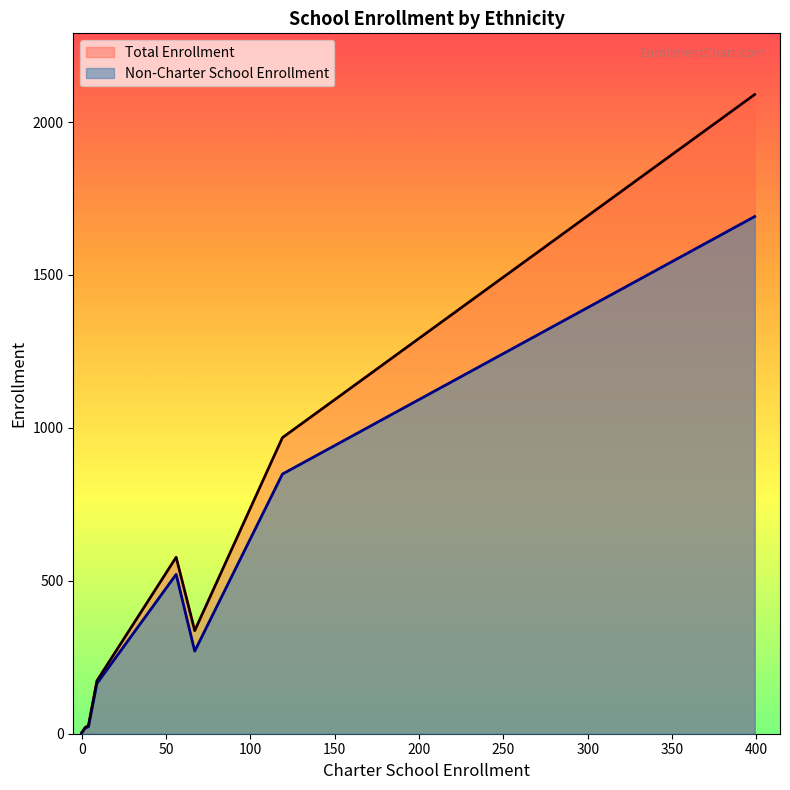

Which series has the widest spread of values?

Total Enrollment